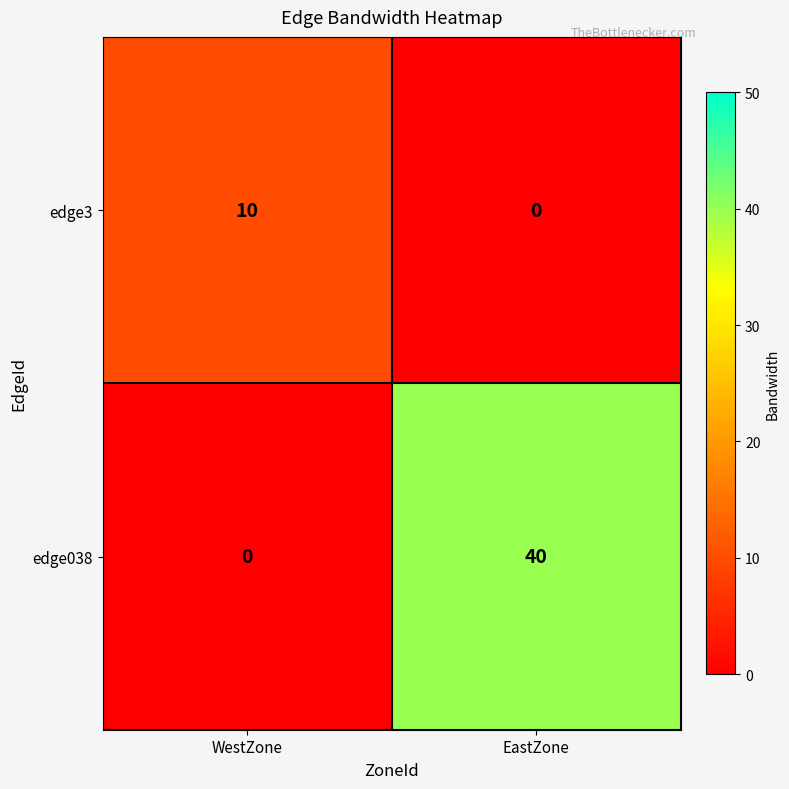

True or false: edge038 has a value of 21 at WestZone.

False